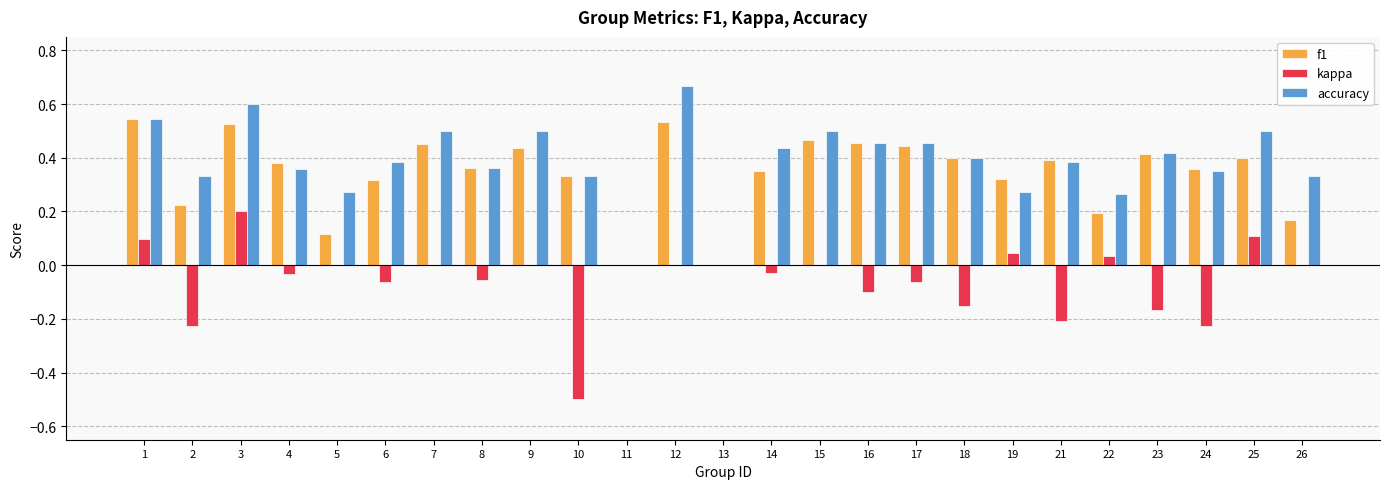

What is the total value across all series at 9?

0.9